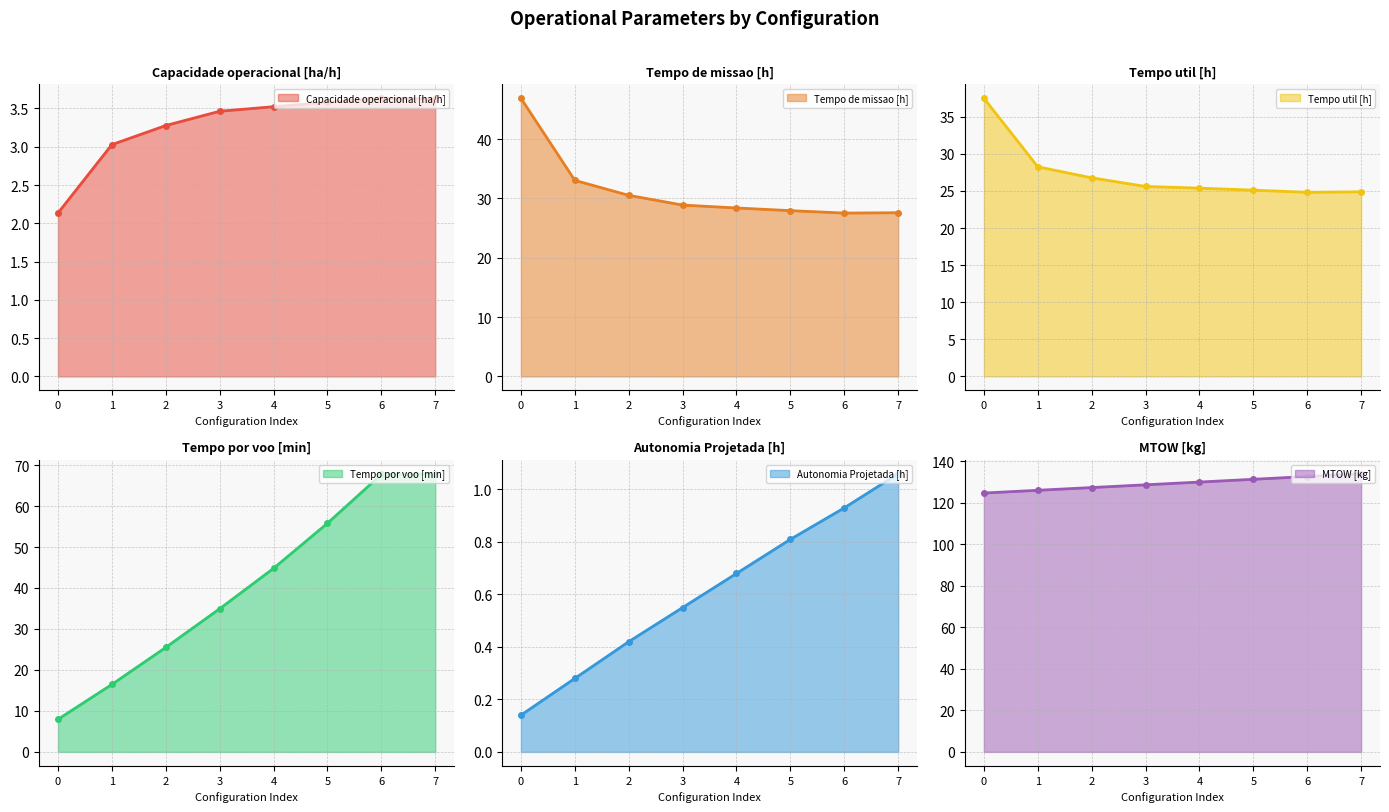

How many categories are shown in the chart?

8